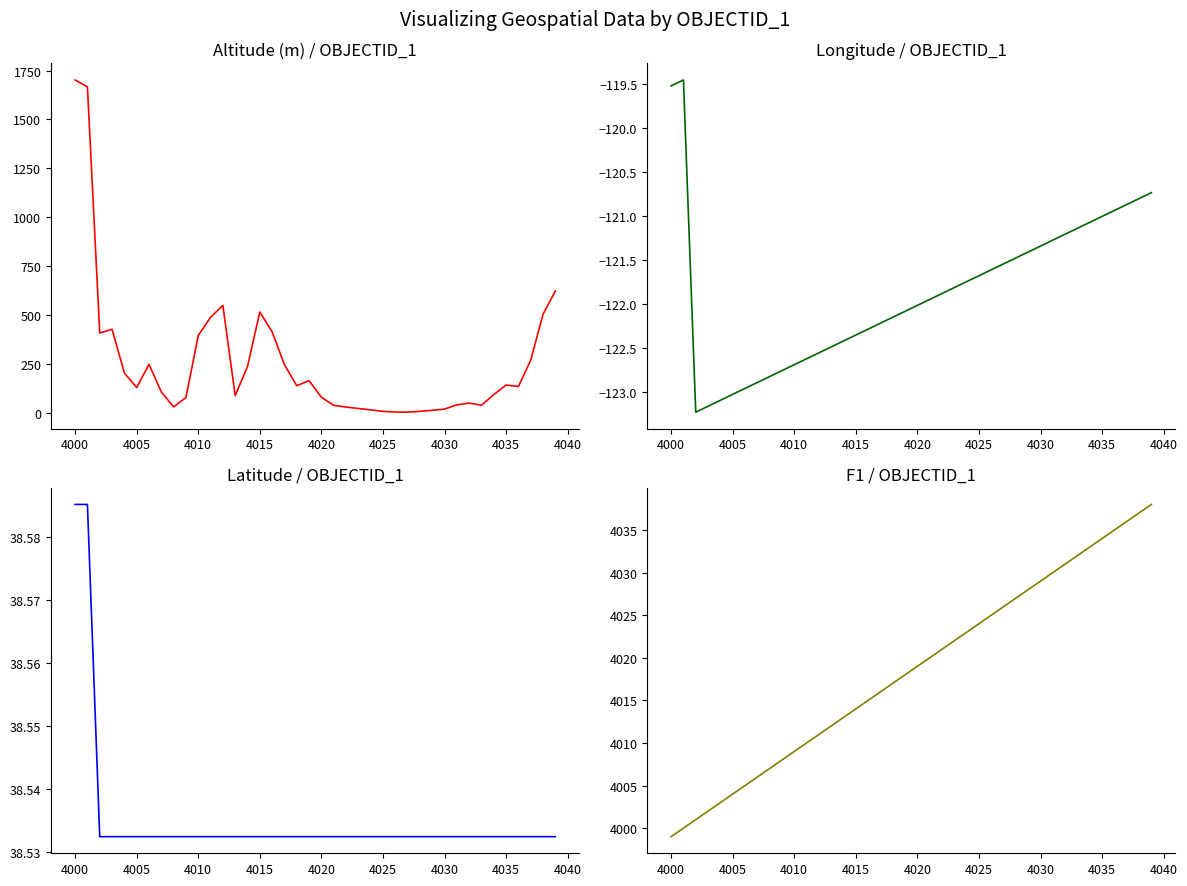

What is the spread (max minus min) of values at 4020?

4141.0